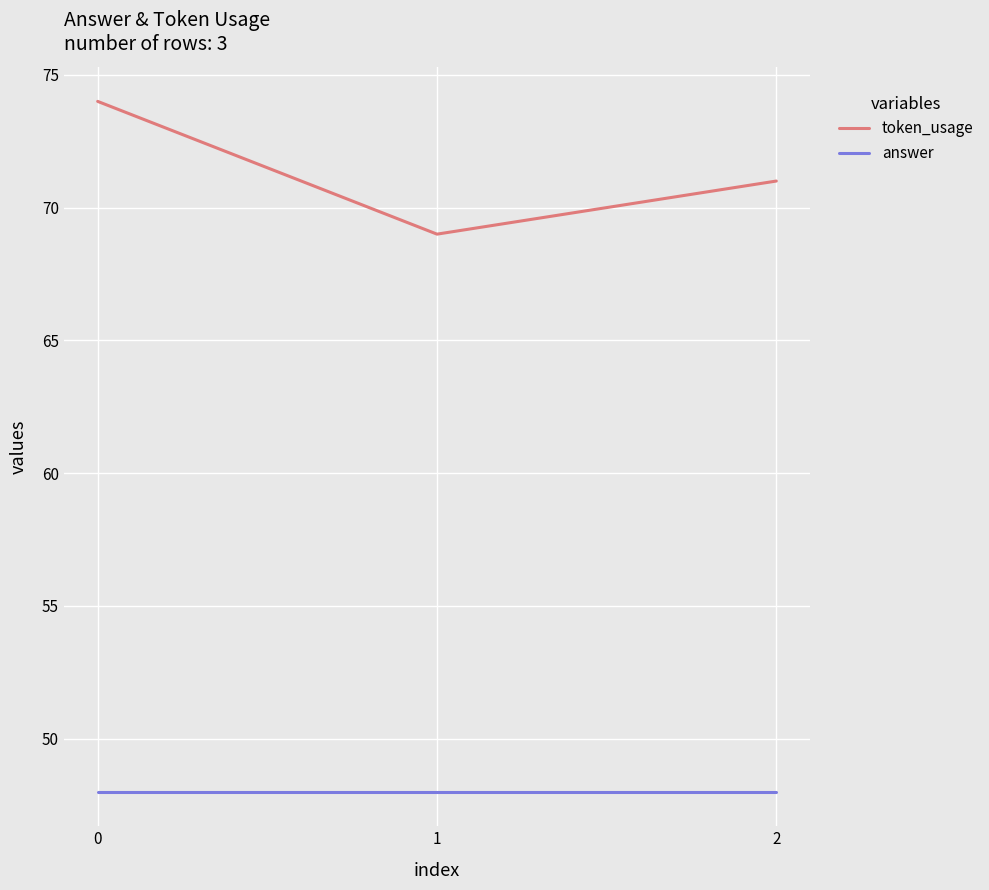

Rank the series by their average value, from highest to lowest.

token_usage, answer